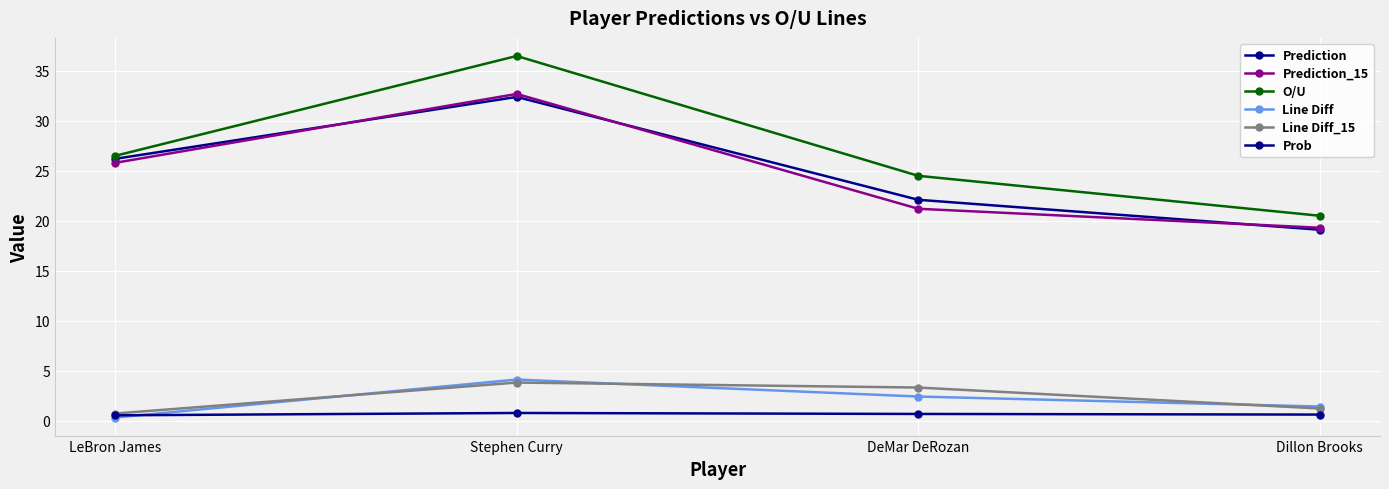

True or false: Line Diff has a value of 0.8 at Dillon Brooks.

False